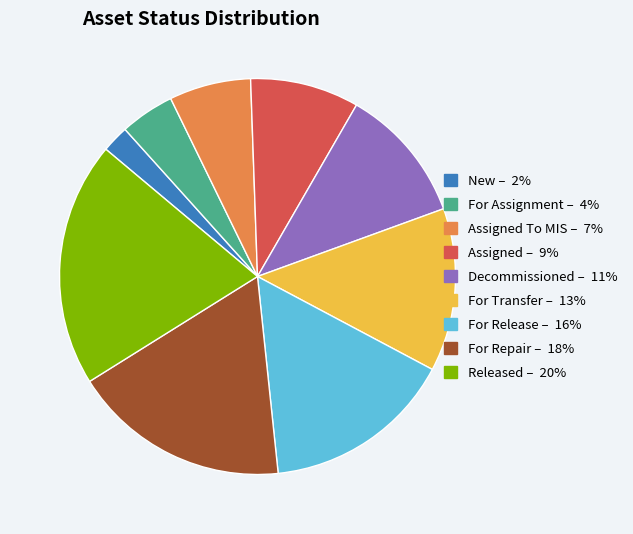

How many slices are in this pie chart?

9